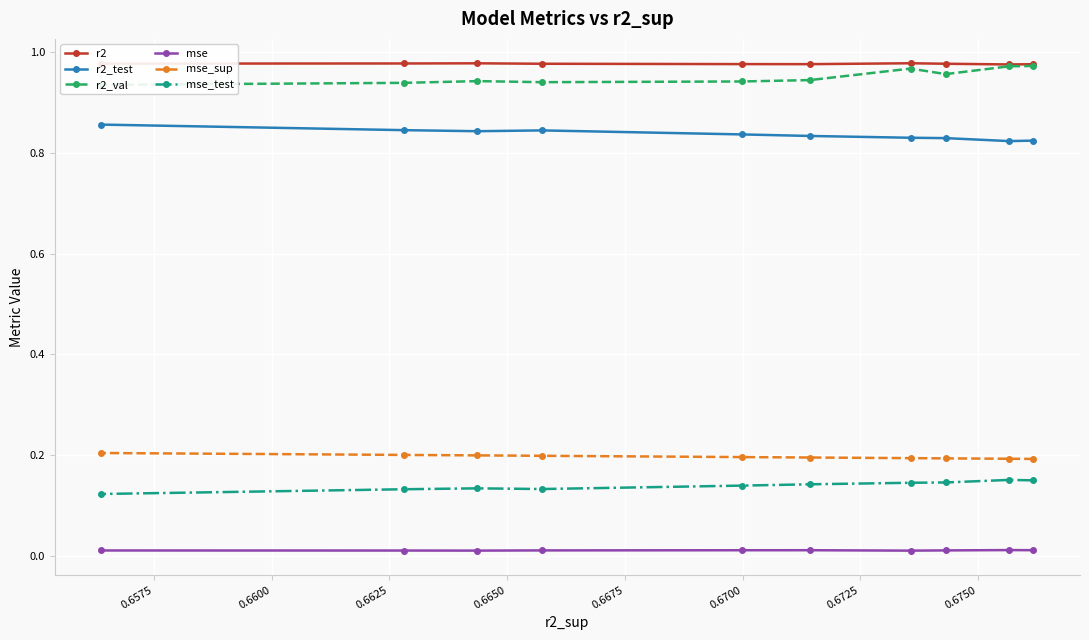

Which series changed the most between 0.6650 and 0.6700?

r2_test